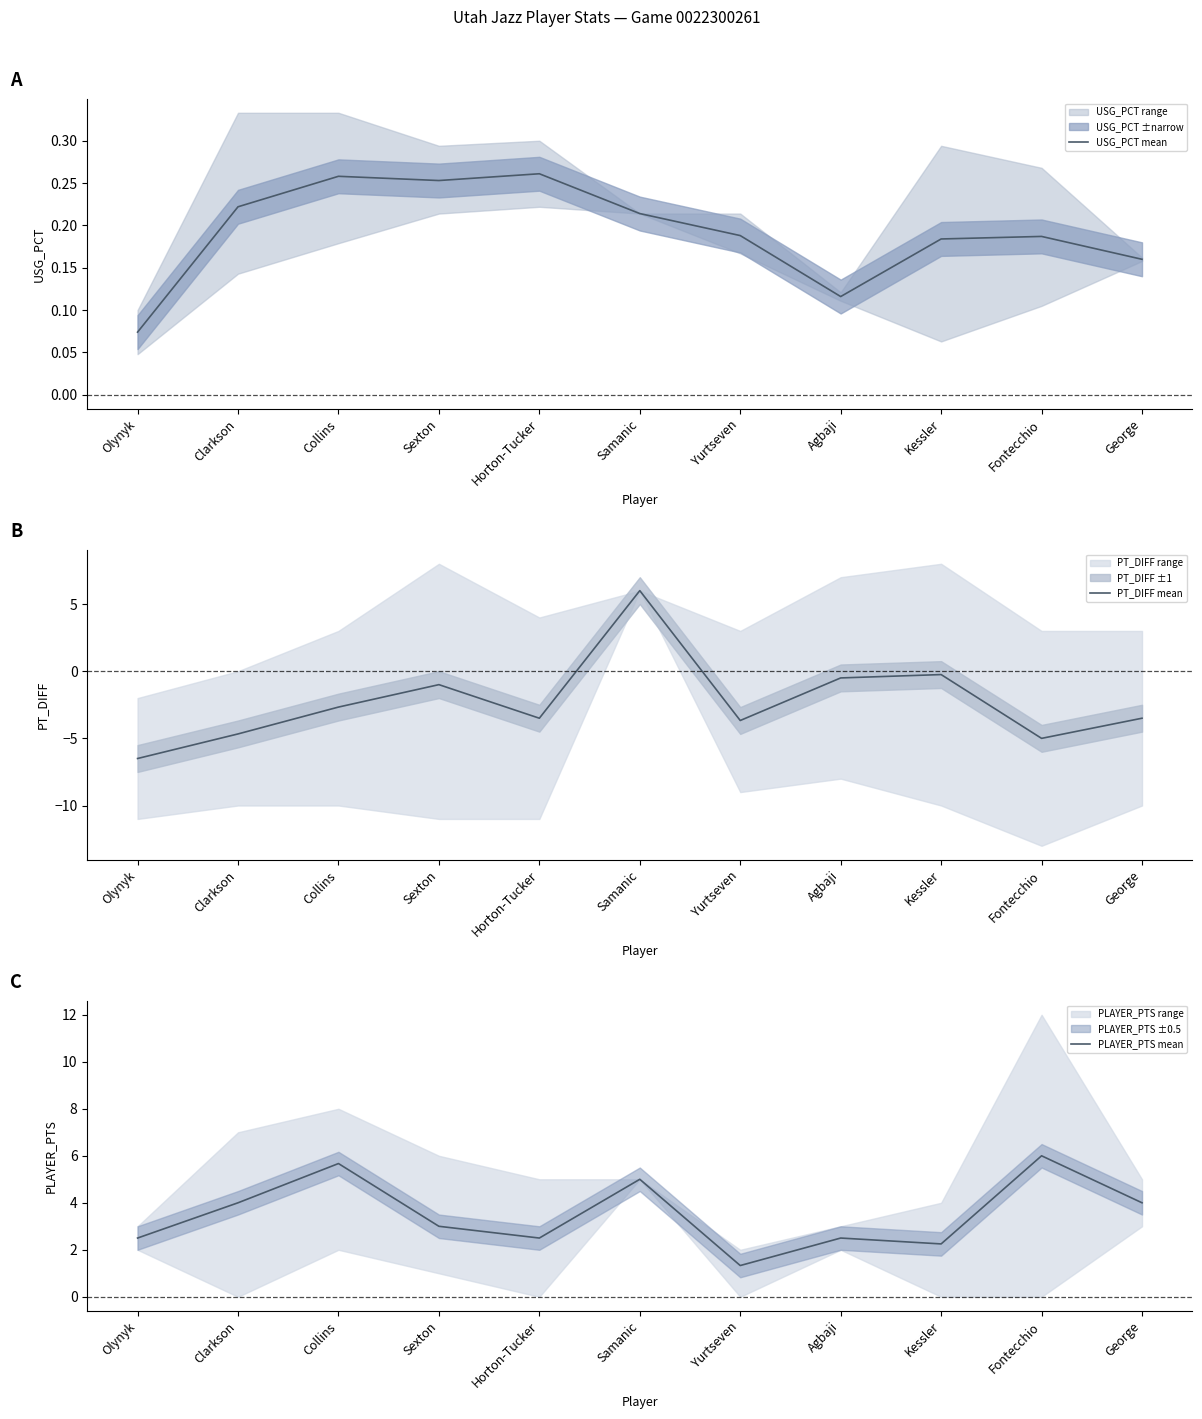

True or false: PLAYER_PTS mean has more than 2 points higher than both neighbors.

True